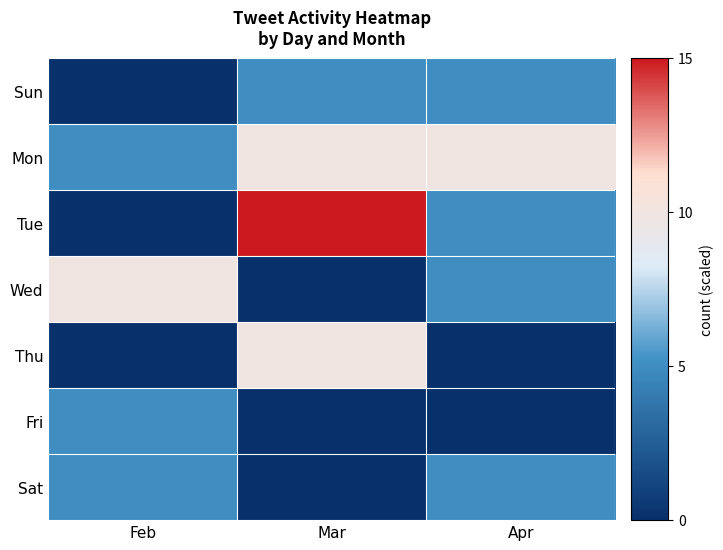

Reading left to right, what are all the values shown in this chart?

Sun: Feb=0	Mar=5	Apr=5
Mon: Feb=5	Mar=10	Apr=10
Tue: Feb=0	Mar=15	Apr=5
Wed: Feb=10	Mar=0	Apr=5
Thu: Feb=0	Mar=10	Apr=0
Fri: Feb=5	Mar=0	Apr=0
Sat: Feb=5	Mar=0	Apr=5